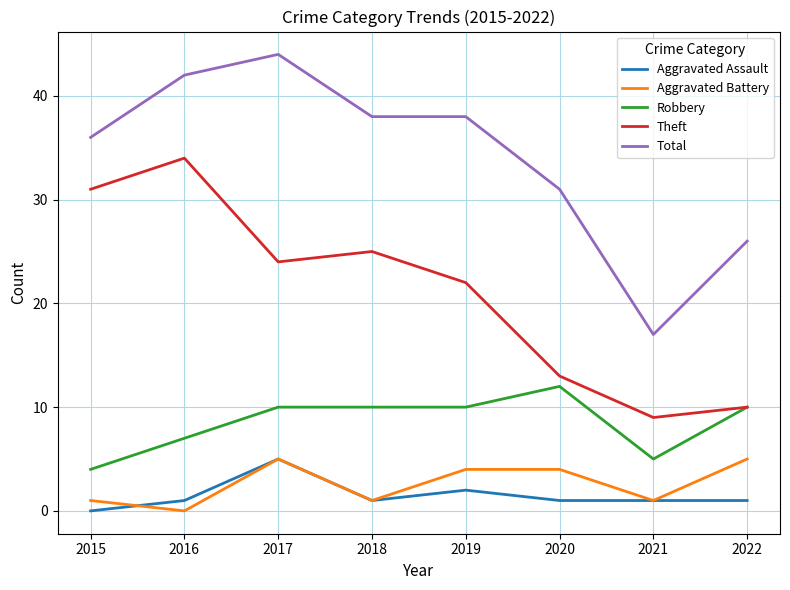

What value does the Aggravated Battery series have at 2017?

5